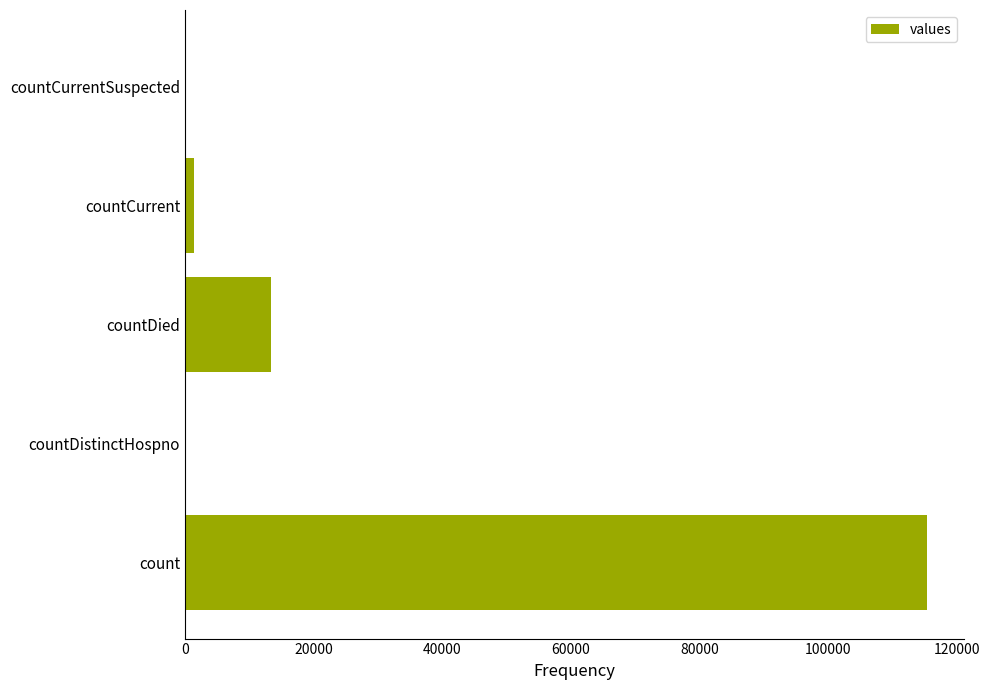

How many distinct data groups are displayed?

1